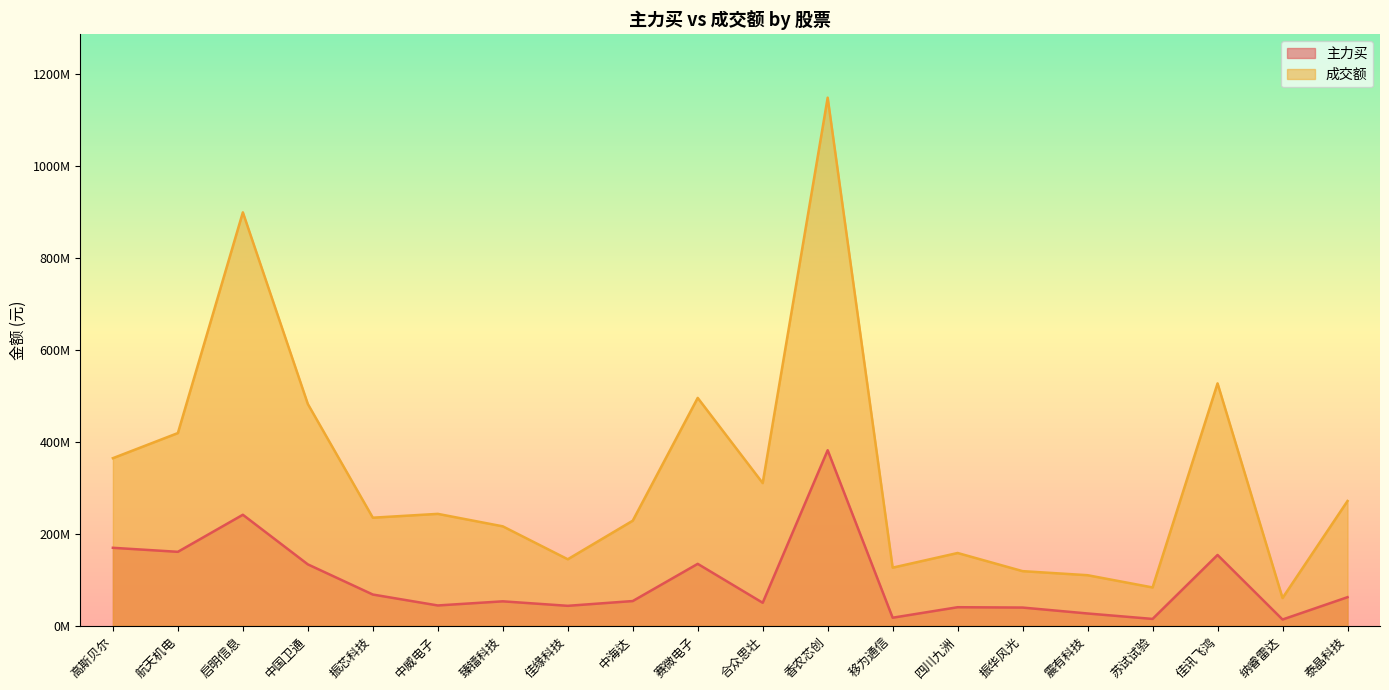

What value does the 主力买 series have at 合众思壮?

49939338